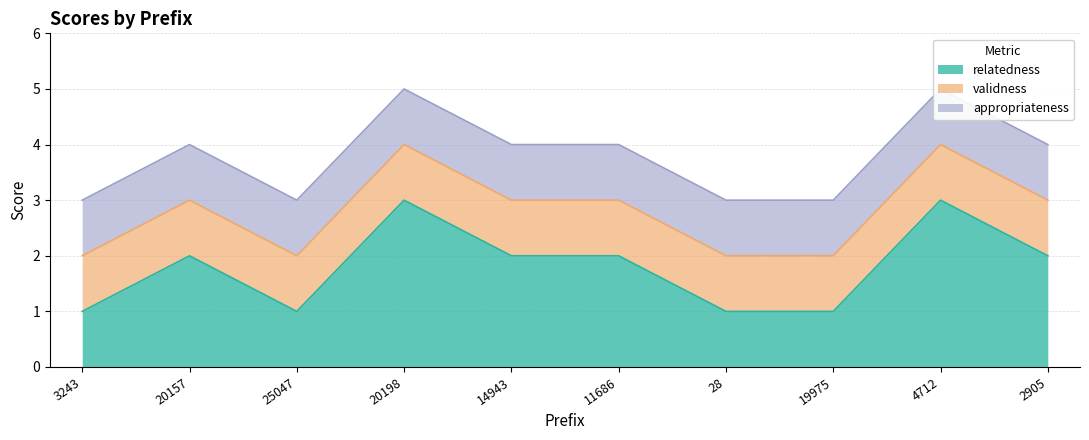

What is the difference between the highest and lowest values at 20157?

1